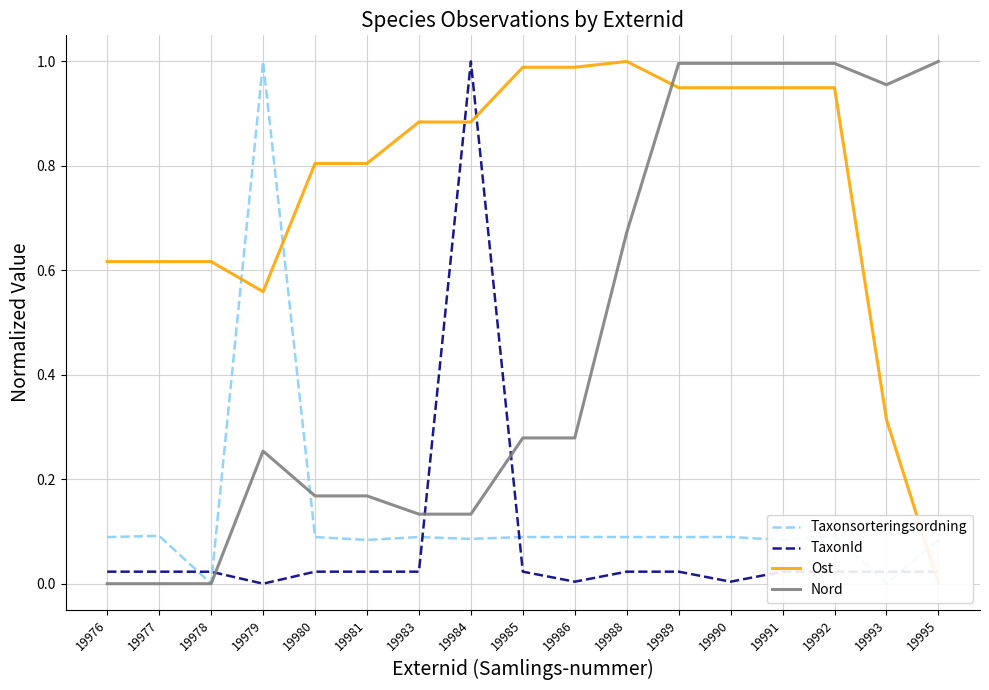

What are all the series names shown in the legend?

Taxonsorteringsordning, TaxonId, Ost, Nord